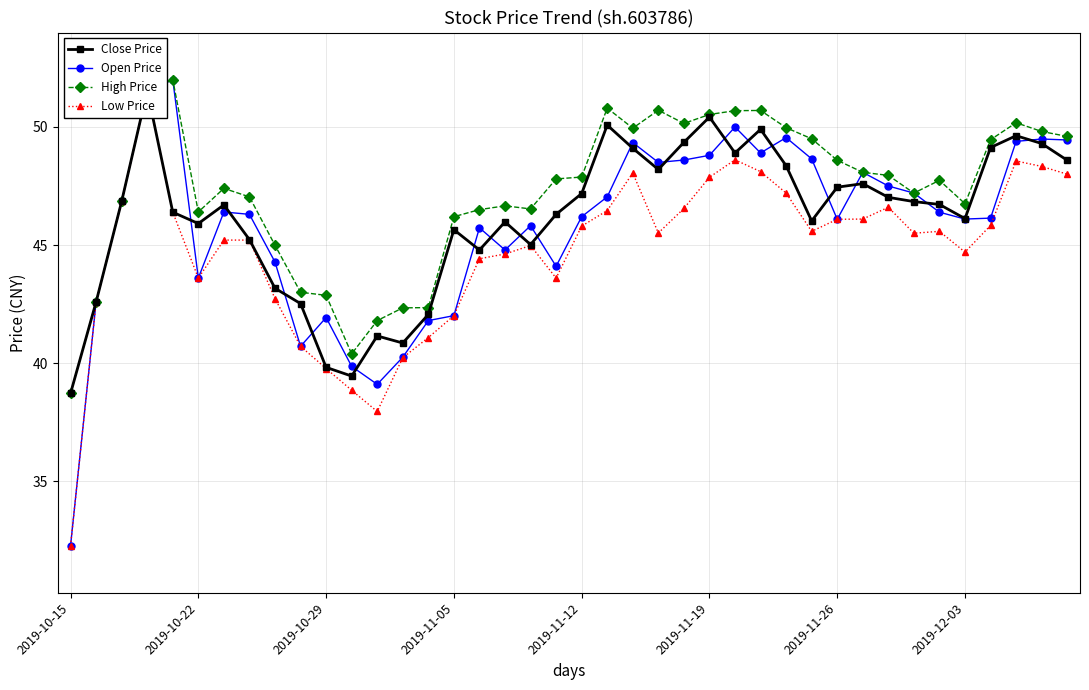

What is the total value across all series at 16?

181.4